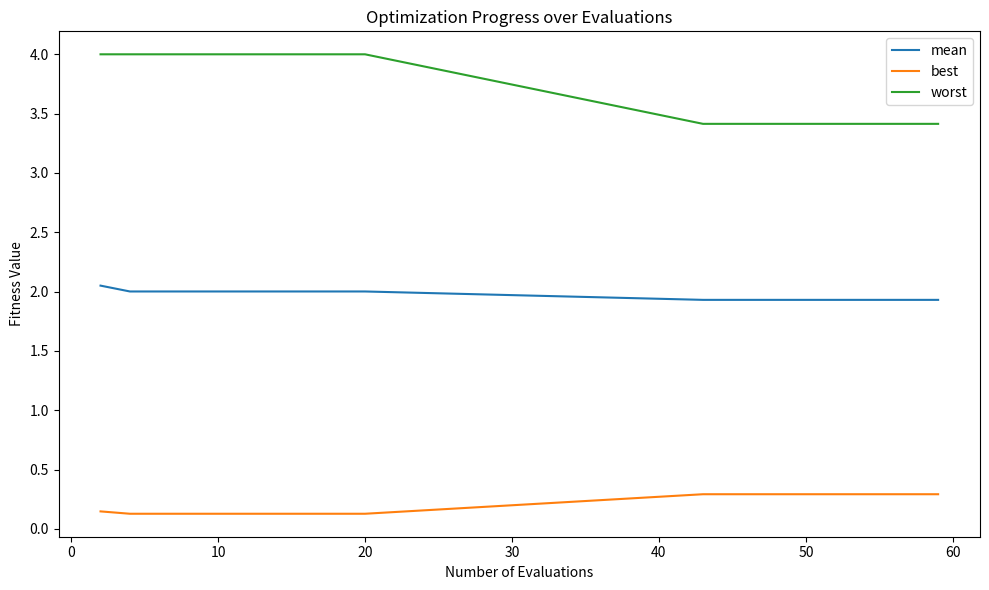

What is the minimum value for mean?

1.9